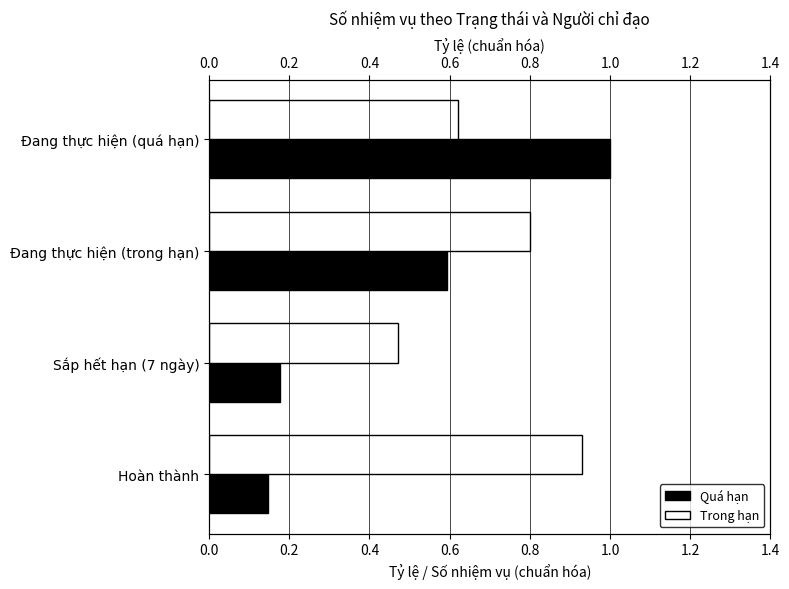

List the series in order of their peak value, highest first.

Quá hạn / Số nhiệm vụ, Trong hạn / Tỷ lệ